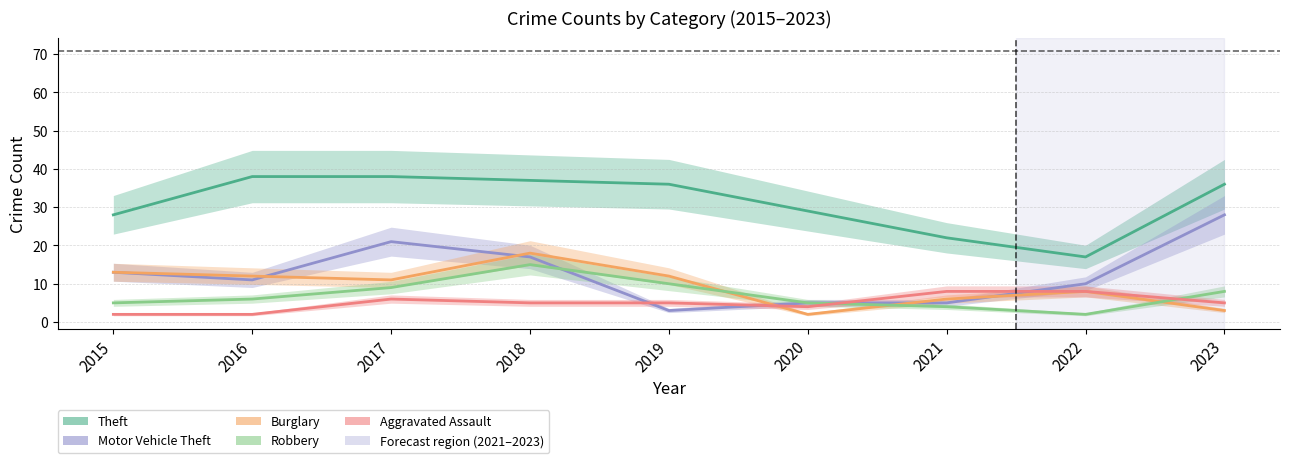

Where is Burglary nearest to the value 10?

2017